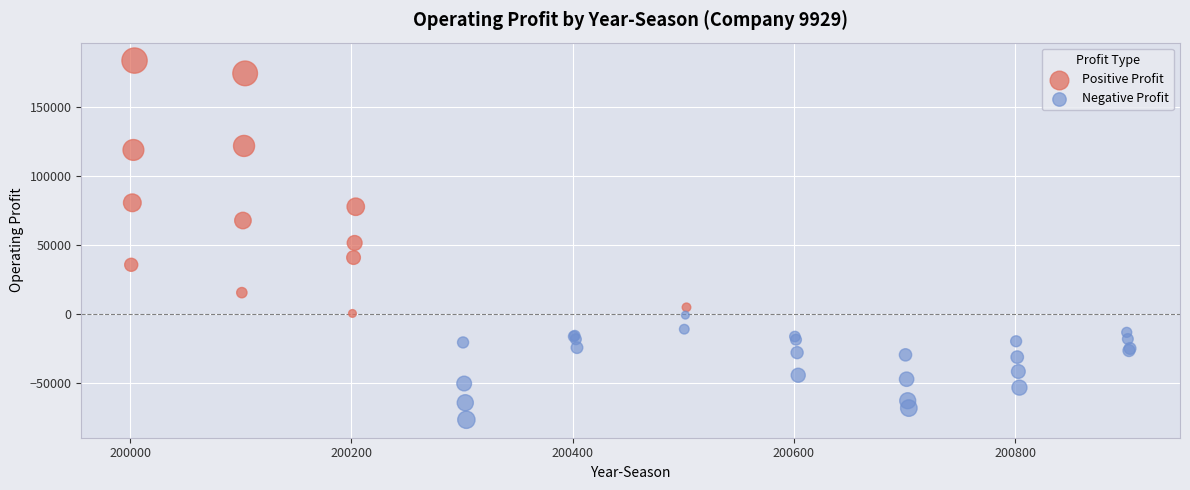

Which series contains the lowest Y value?

Negative Profit